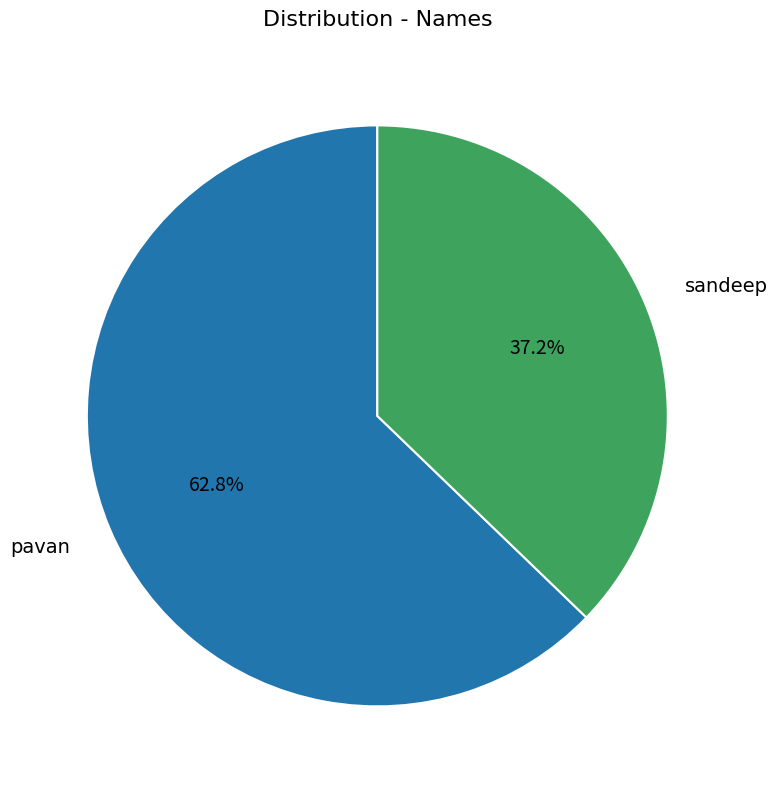

Does any single category account for the majority?

Yes